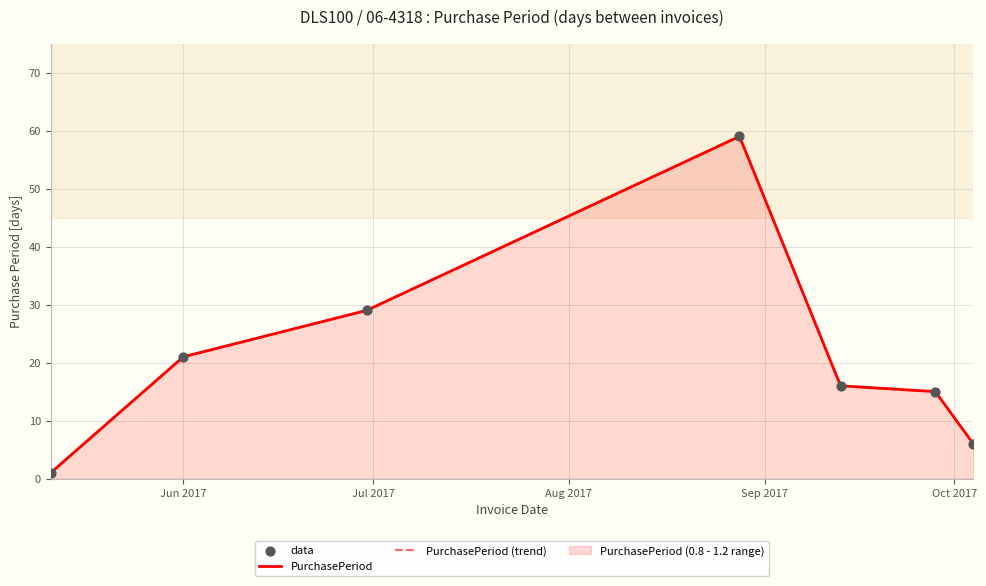

At which category is the sum across all series the highest?

Sep 2017